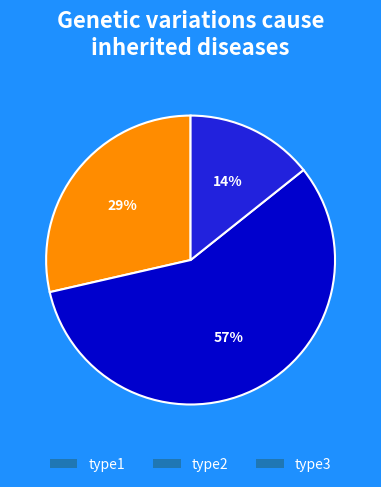

Which category has the smallest portion of the pie?

type3